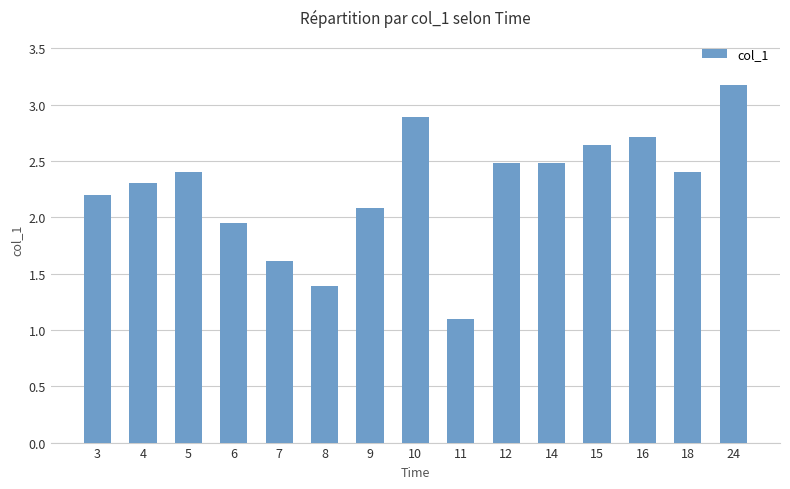

What is the difference between the second highest and minimum values?

1.8